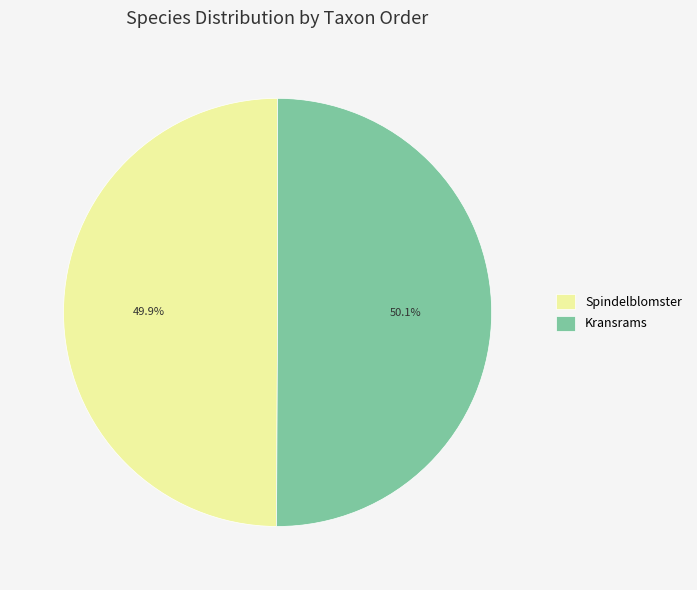

Combined, do Spindelblomster and Kransrams account for over 50%?

Yes